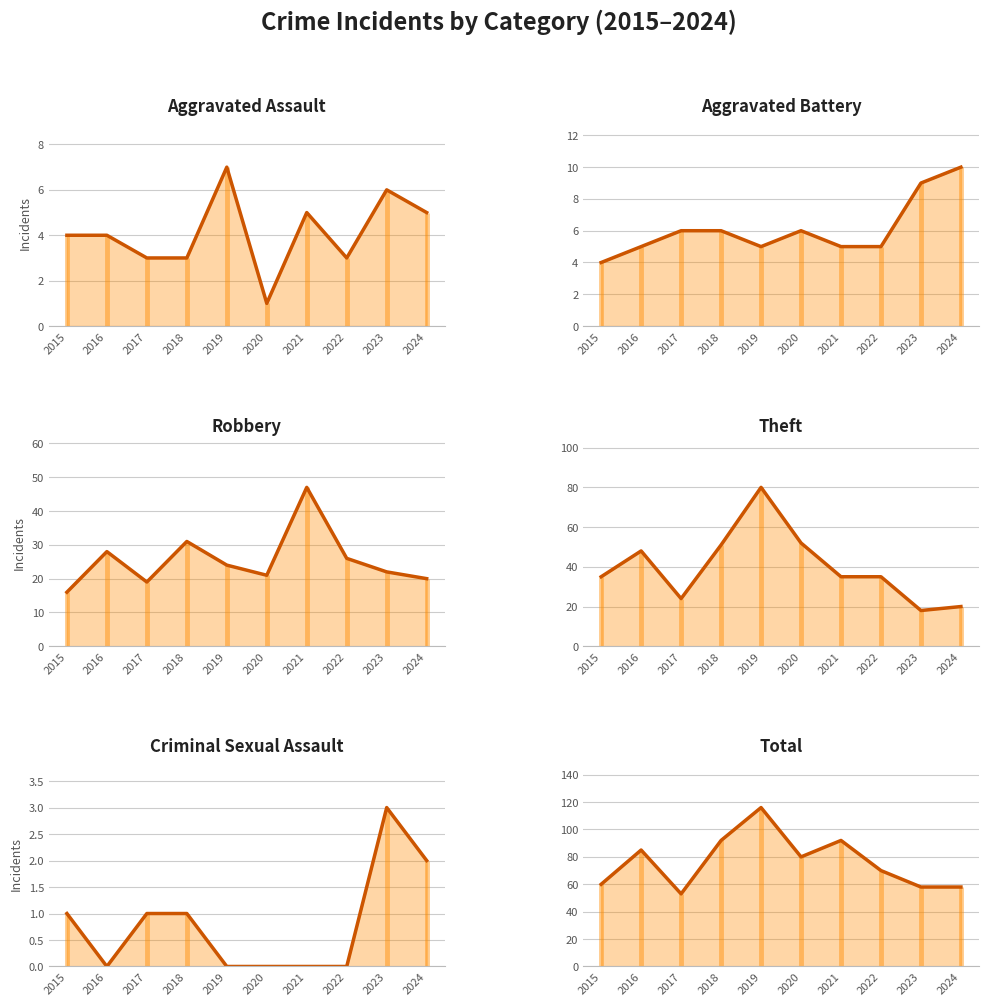

How many categories are shown in the chart?

10